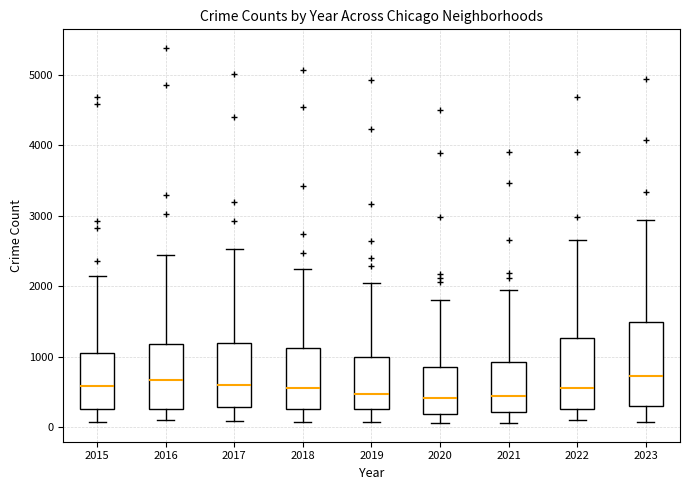

Reading left to right, transcribe this box plot: for each box, give where its median line is, the range the box spans, and where its two whiskers end, as read against the y-axis. The values are not printed on the chart, so give them approximately, as read against the axis.

2015: median 600, box 300 to 1100, whiskers 100 to 2100
2016: median 700, box 300 to 1200, whiskers 100 to 2400
2017: median 600, box 300 to 1200, whiskers 100 to 2500
2018: median 500, box 300 to 1100, whiskers 100 to 2200
2019: median 500, box 300 to 1000, whiskers 100 to 2100
2020: median 400, box 200 to 900, whiskers 100 to 1800
2021: median 400, box 200 to 900, whiskers 100 to 1900
2022: median 600, box 300 to 1300, whiskers 100 to 2700
2023: median 700, box 300 to 1500, whiskers 100 to 2900